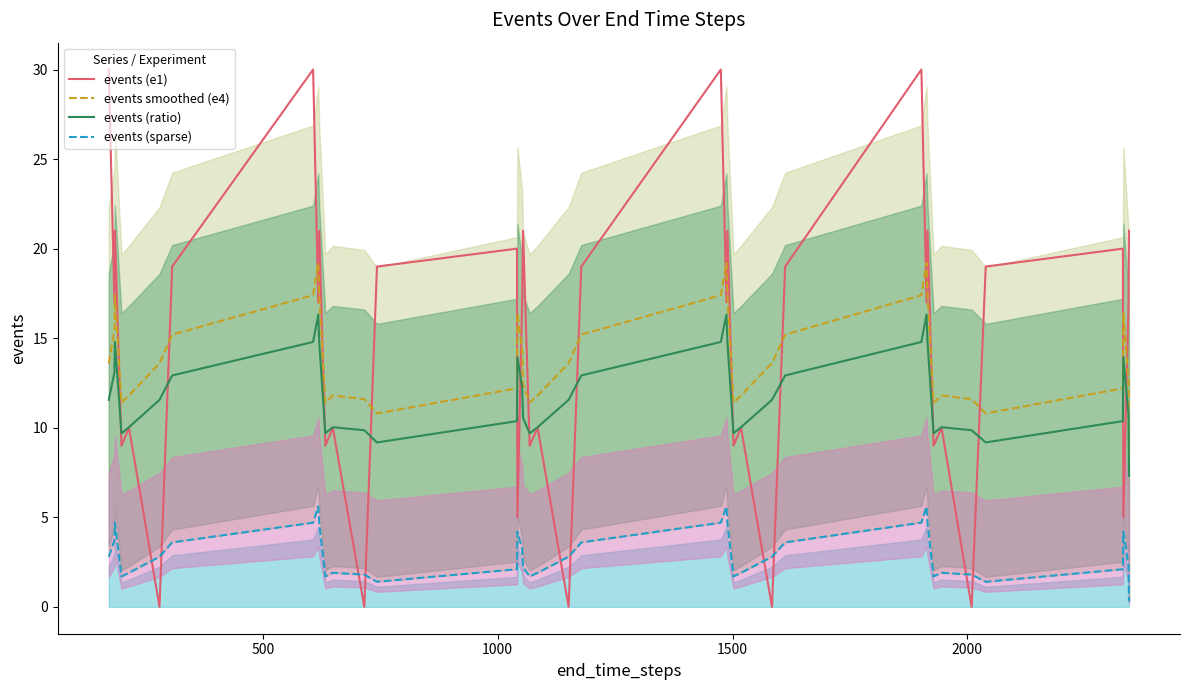

True or false: events smoothed (e4) and events (ratio) intersect in this chart.

False